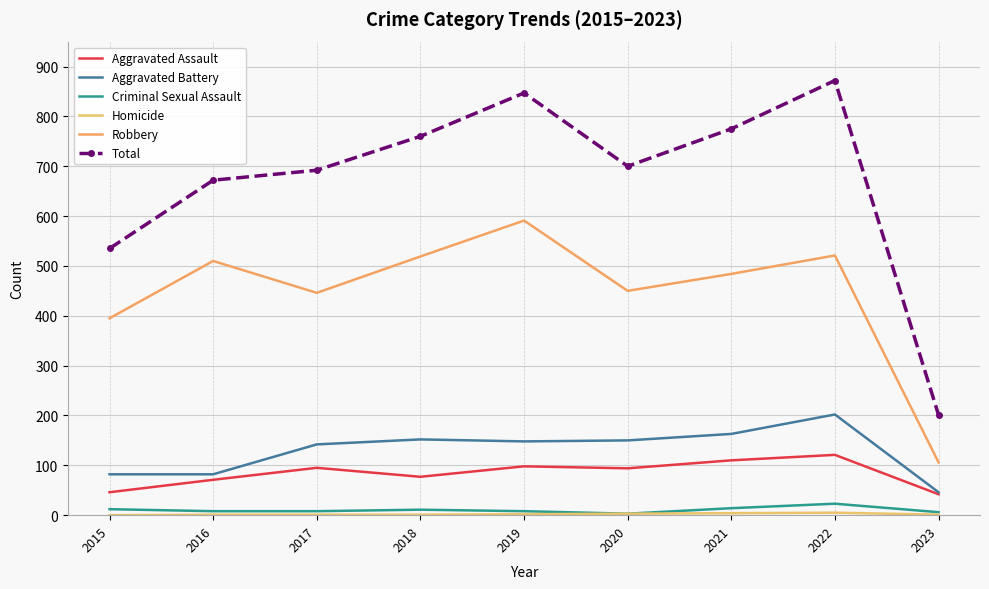

True or false: Aggravated Assault has more than 1 points higher than both neighbors.

True